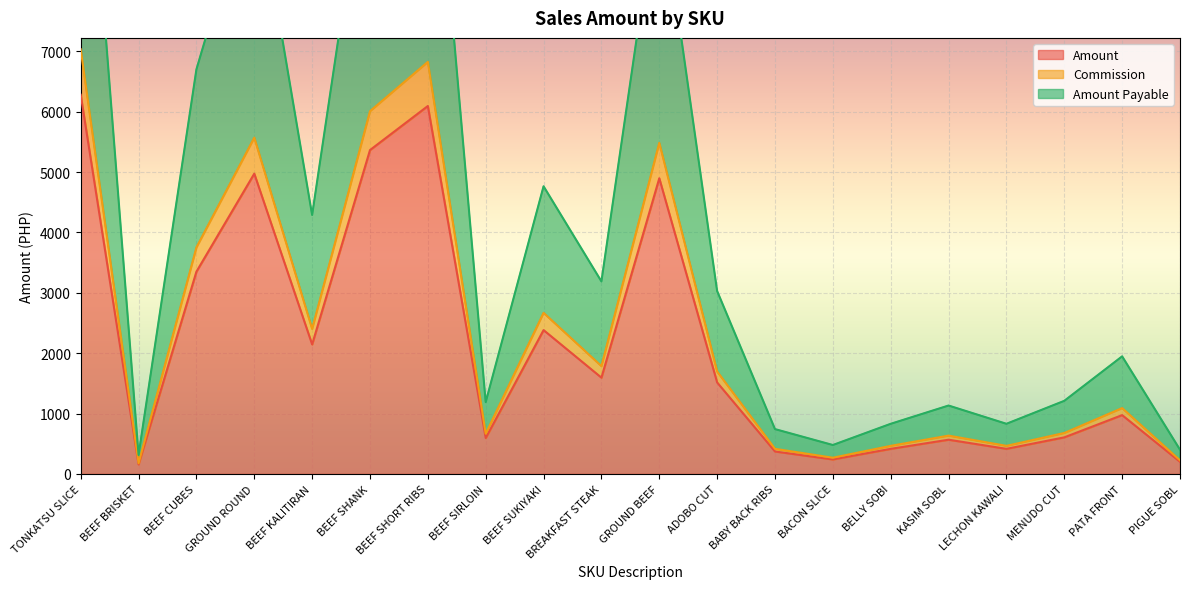

What is the value of the Amount Payable point at the 2nd from the left?

313.3